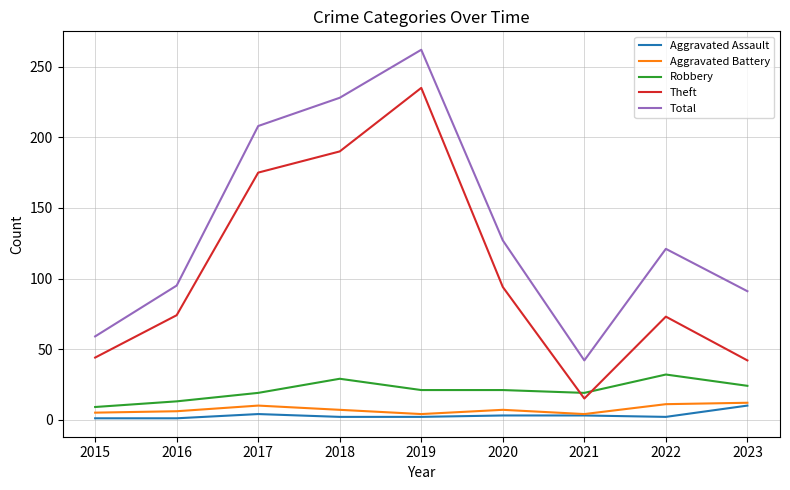

At which label is Total closest to 152?

2020